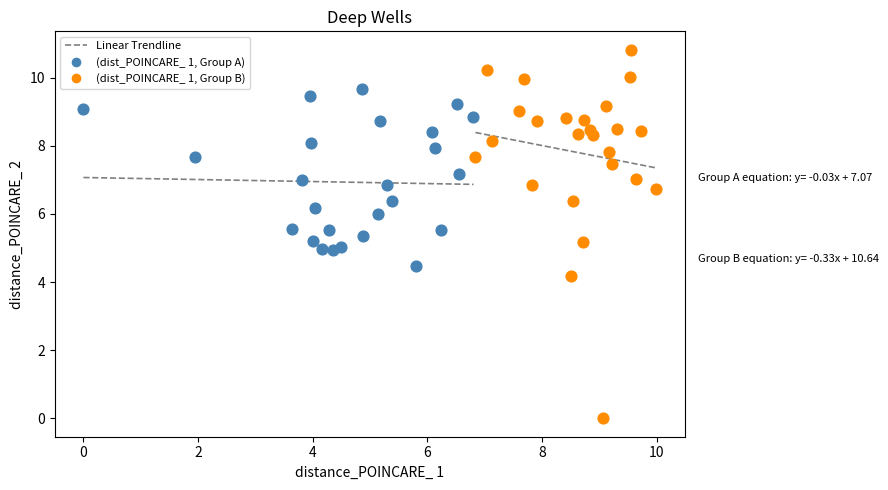

Which series reaches the maximum Y coordinate?

(dist_POINCARE_ 1, Group B)